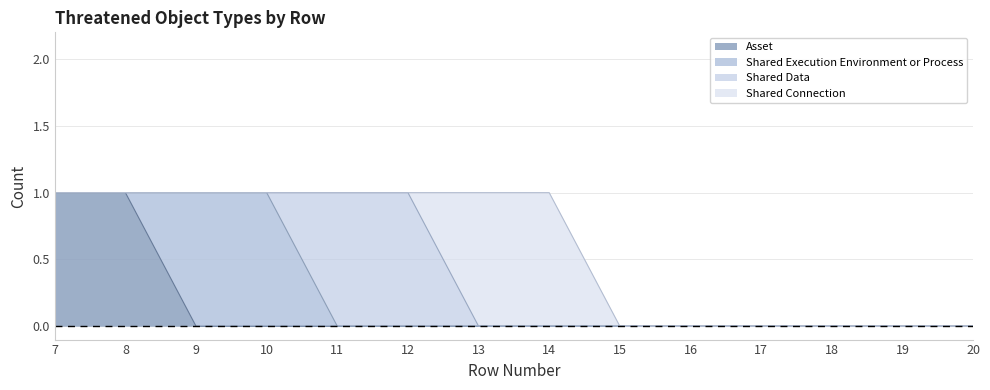

Rank the series at 8 from lowest to highest value.

Shared Execution Environment or Process, Shared Data, Shared Connection, Asset